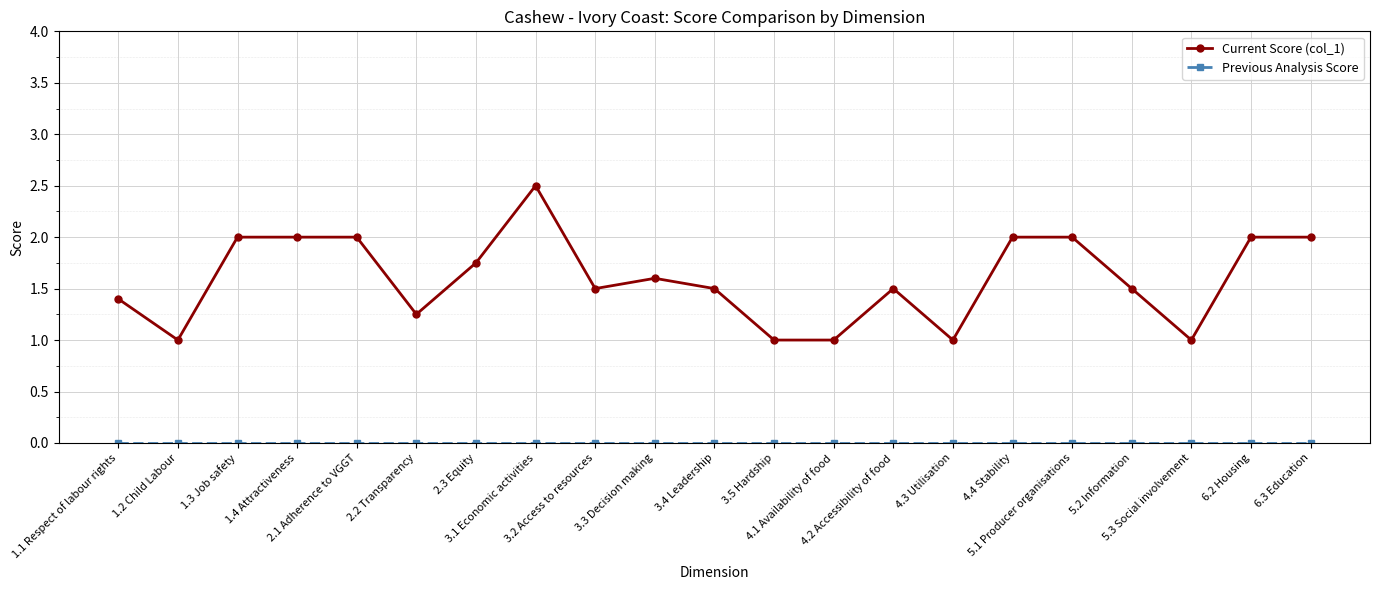

Which series has the largest range (max minus min)?

Current Score (col_1)